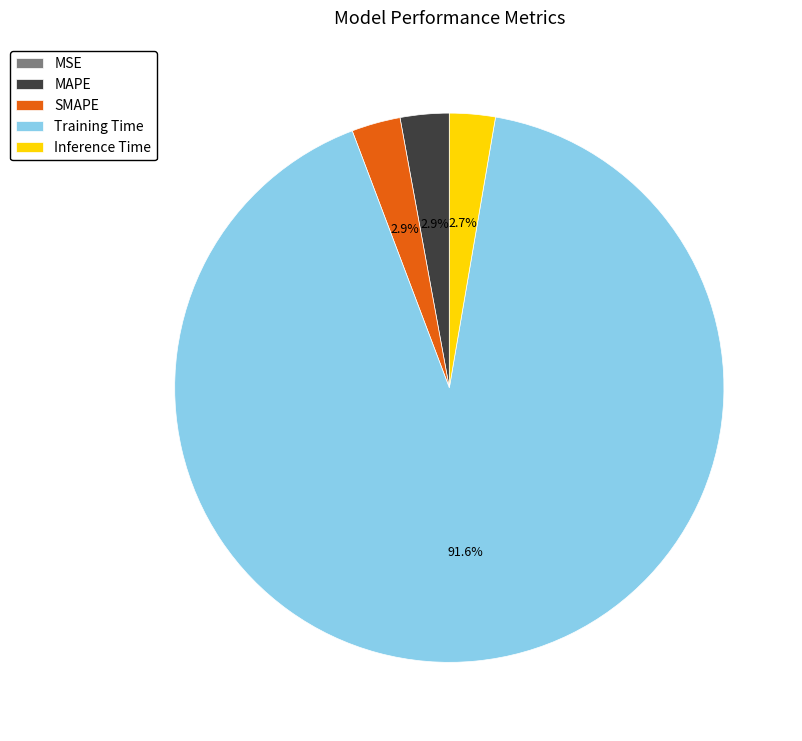

To the nearest percent, what is the difference between the largest and smallest slice percentages?

92%